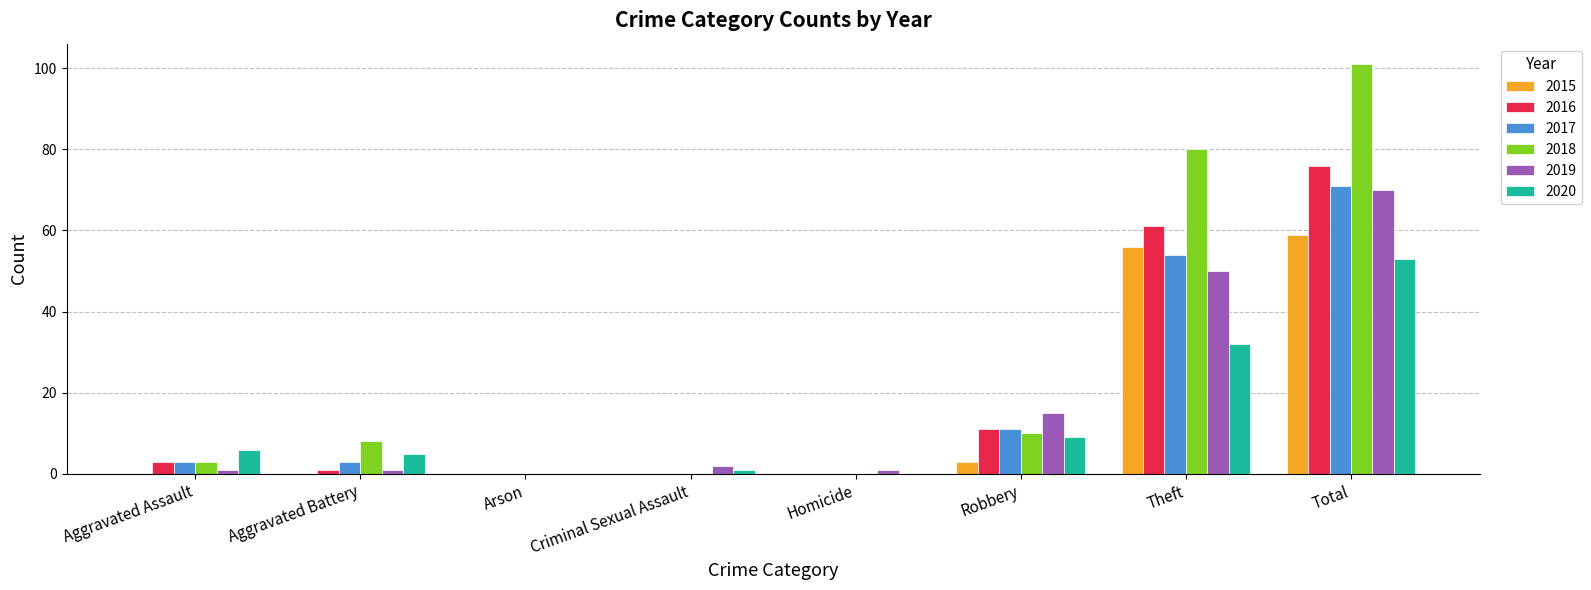

Which label corresponds to the largest value in the chart?

Total